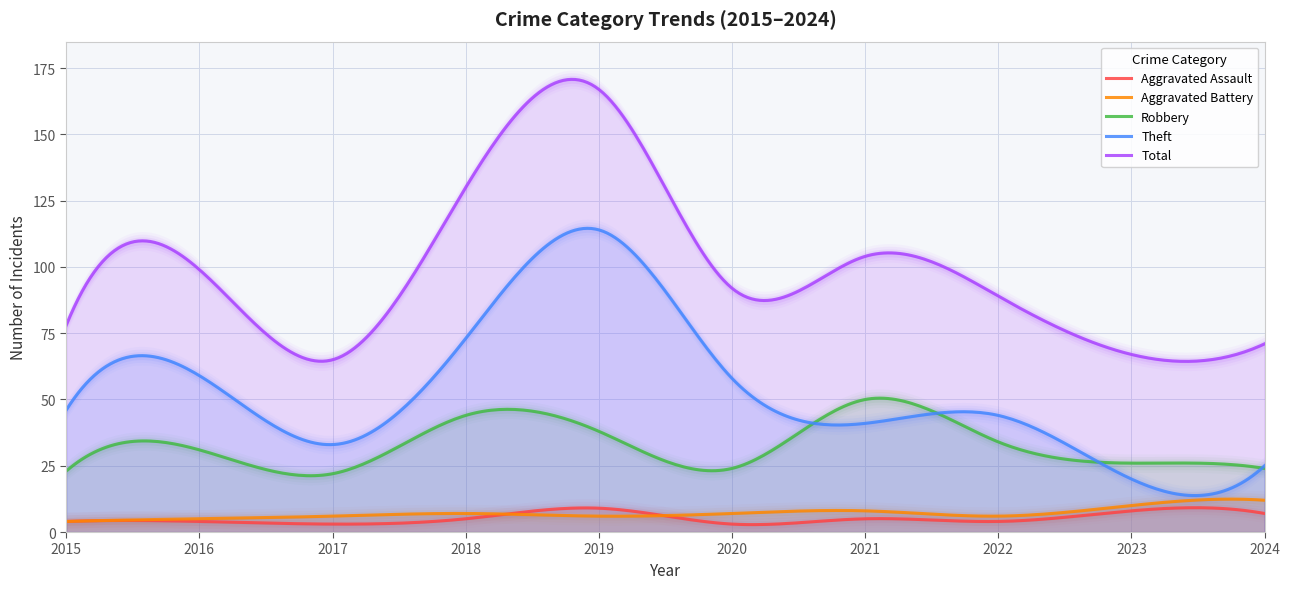

What is the total value across all series at 2016?

198